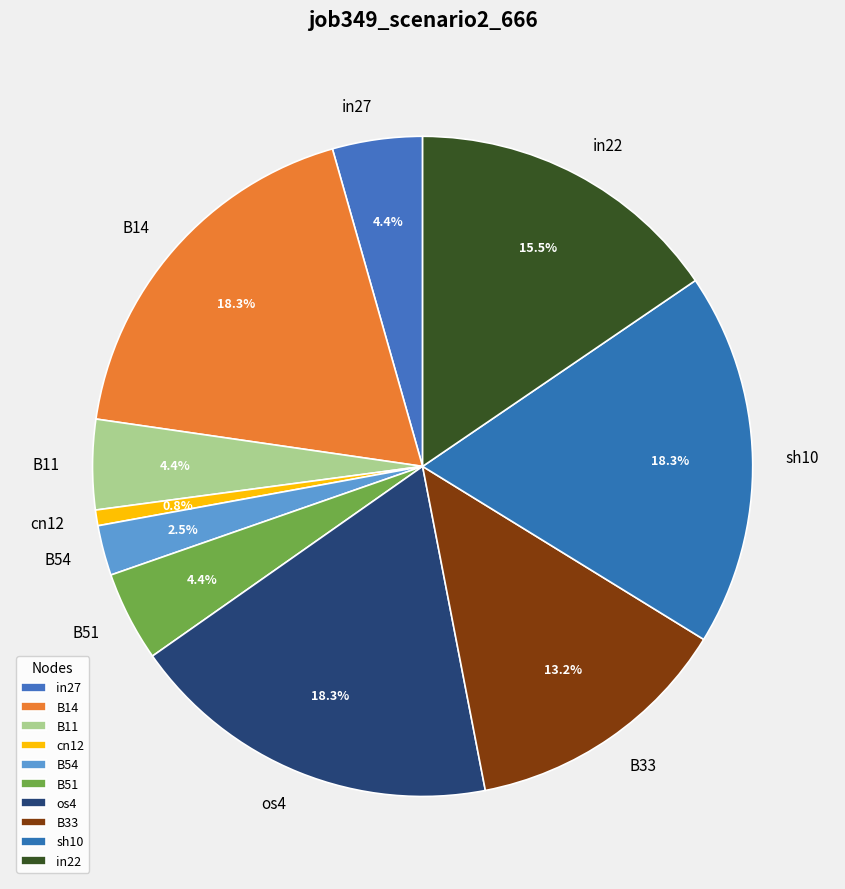

Combined, do B51 and sh10 account for over 50%?

No